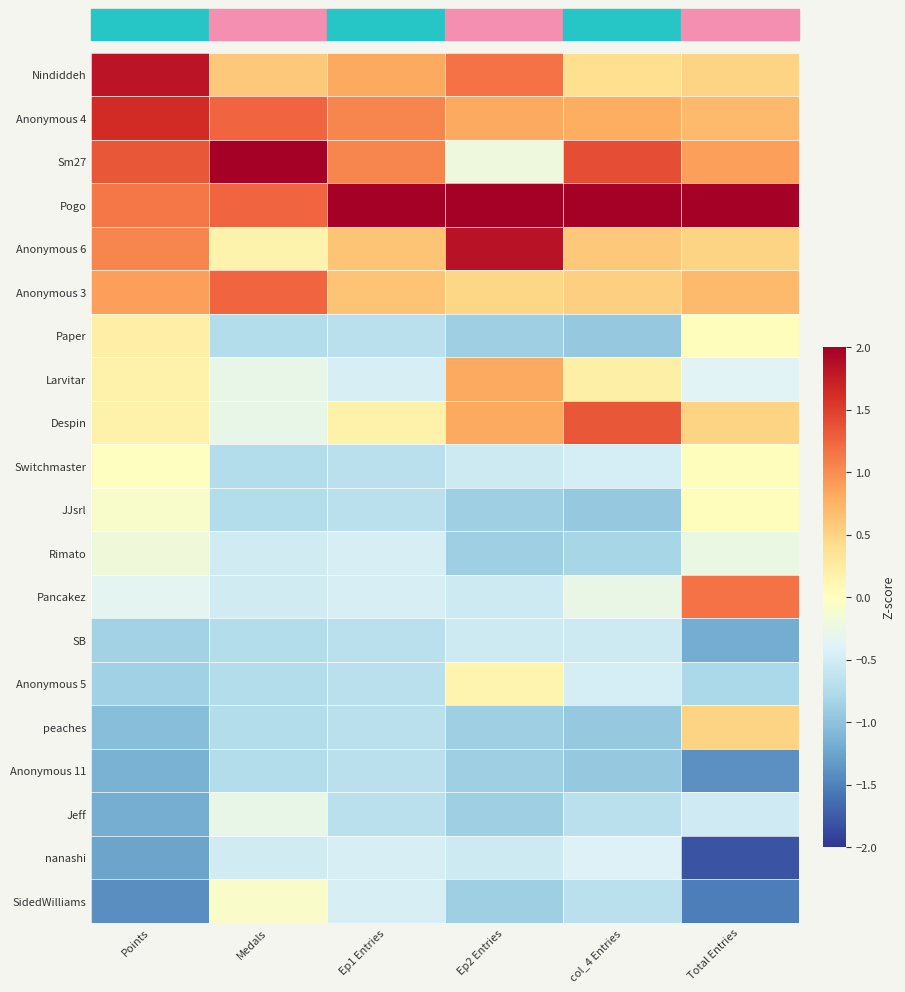

Which series has the largest total across all categories?

Pogo